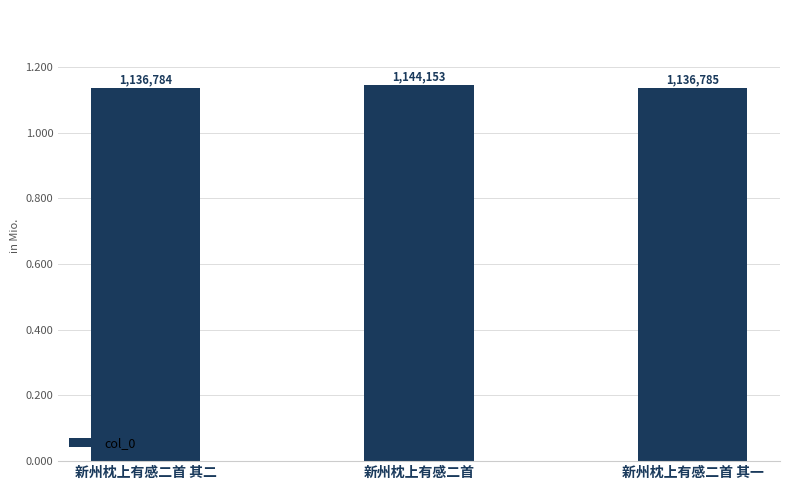

What is the ratio of the value at 新州枕上有感二首 to the value at 新州枕上有感二首 其二?

1.0